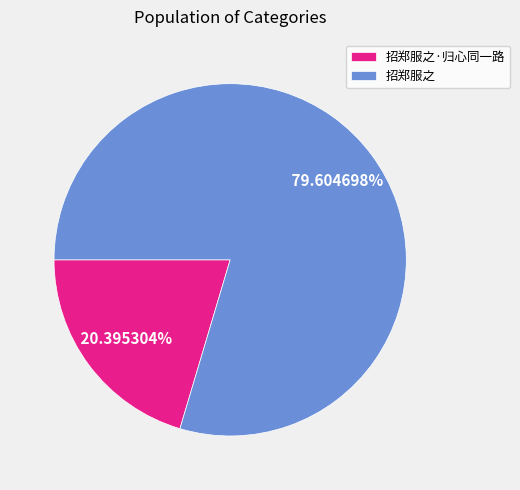

Count the number of slices in the pie.

2